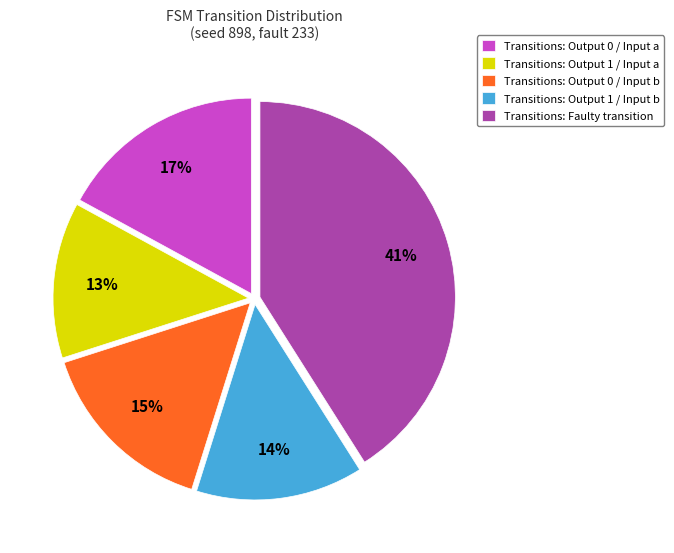

True or false: Transitions: Faulty transition accounts for 46% of the total.

False